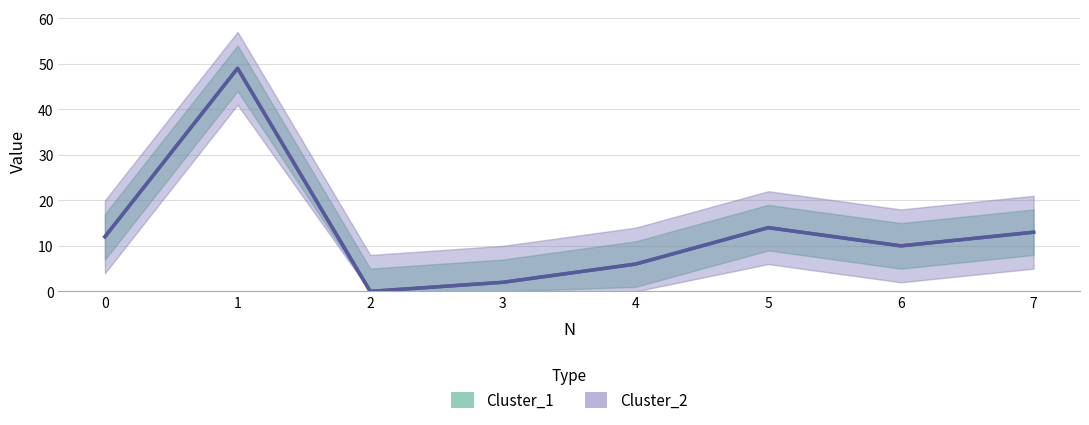

Which series has the largest total across all categories?

Cluster_1